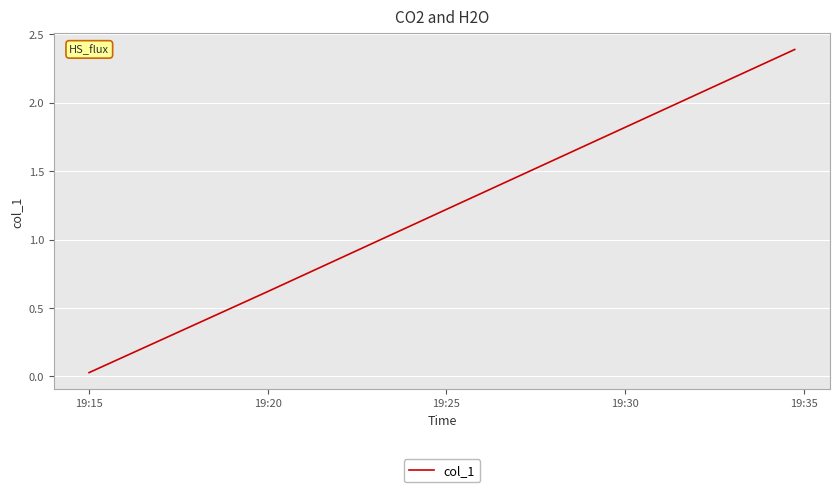

What is the sum of all values?

6.1